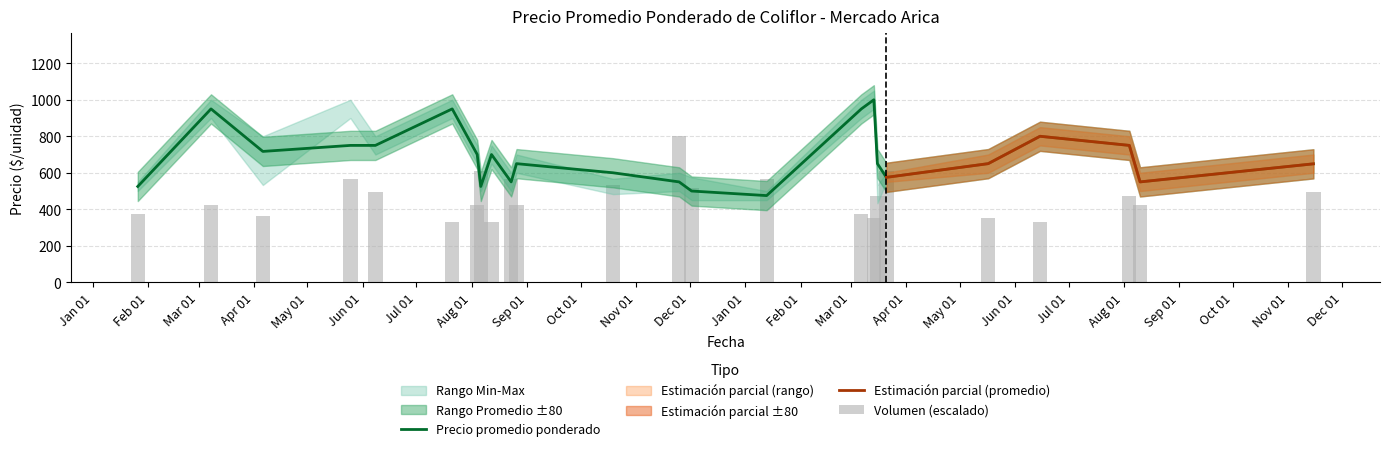

Is it true that Volumen equals 564.7 at 2021-05-25?

True